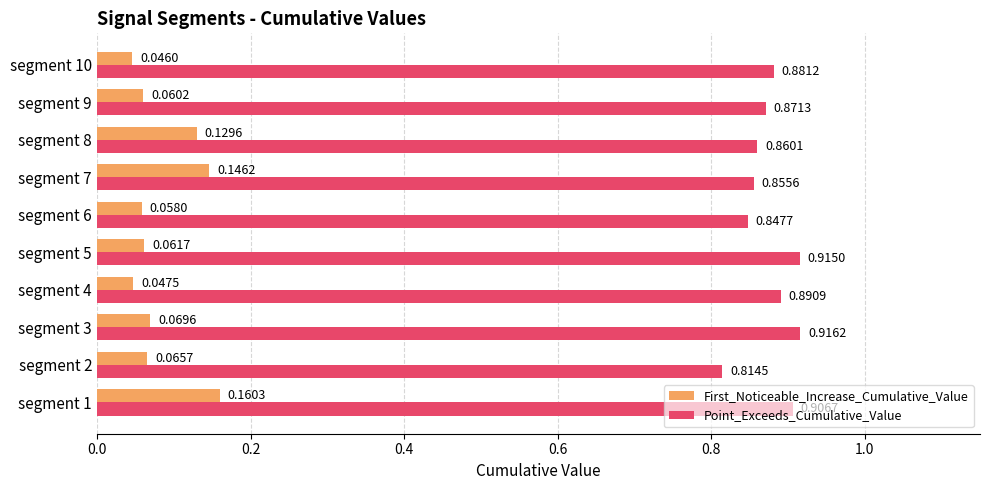

Which series has the largest range (max minus min)?

First_Noticeable_Increase_Cumulative_Value